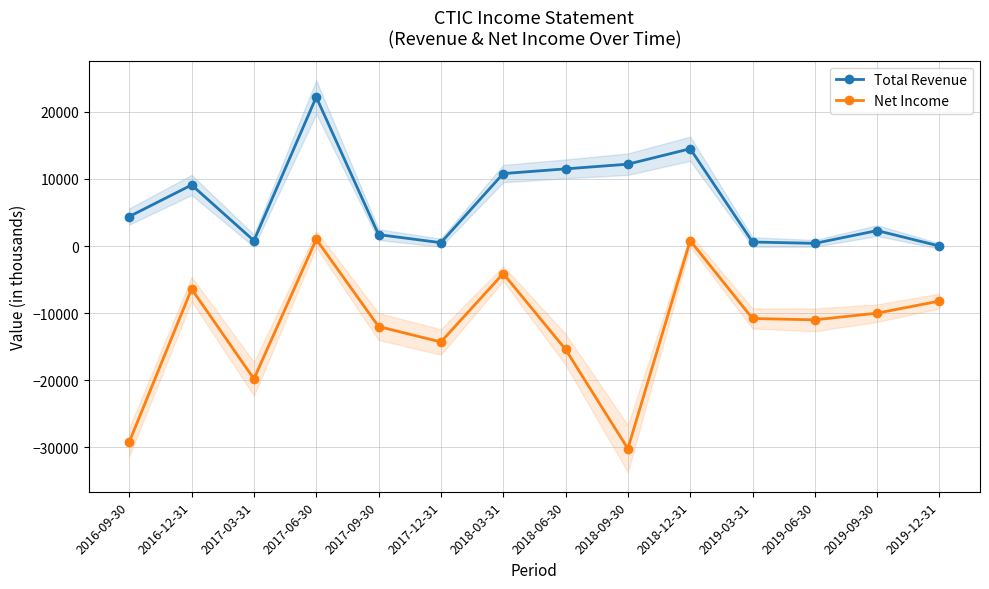

At which category does Total Revenue reach its first local peak?

2016-12-31